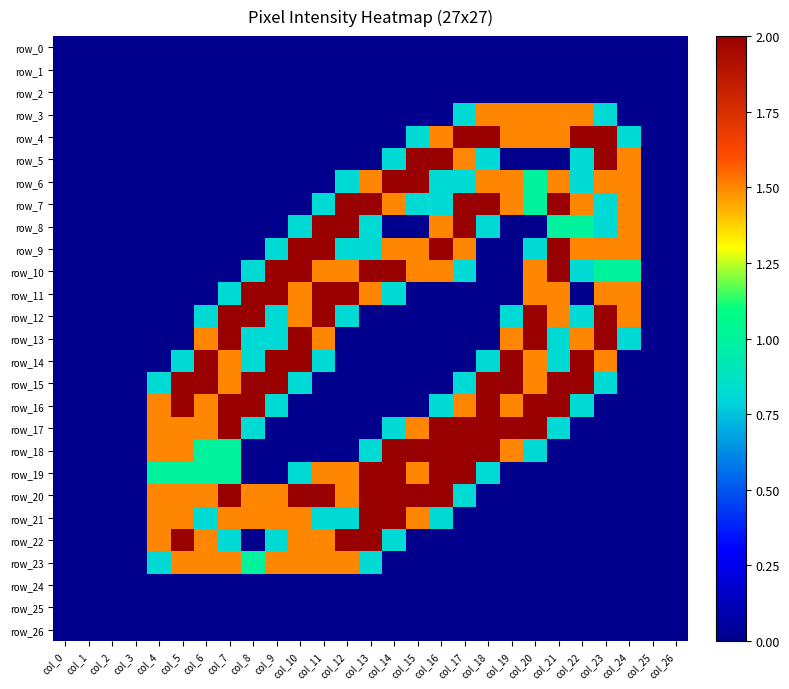

Reading right to left, transcribe all the data shown in this chart.

row_0: 0.0	0.0	0.0	0.0	0.0	0.0	0.0	0.0	0.0	0.0	0.0	0.0	0.0	0.0	0.0	0.0	0.0	0.0	0.0	0.0	0.0	0.0	0.0	0.0	0.0	0.0	0.0
row_1: 0.0	0.0	0.0	0.0	0.0	0.0	0.0	0.0	0.0	0.0	0.0	0.0	0.0	0.0	0.0	0.0	0.0	0.0	0.0	0.0	0.0	0.0	0.0	0.0	0.0	0.0	0.0
row_2: 0.0	0.0	0.0	0.0	0.0	0.0	0.0	0.0	0.0	0.0	0.0	0.0	0.0	0.0	0.0	0.0	0.0	0.0	0.0	0.0	0.0	0.0	0.0	0.0	0.0	0.0	0.0
row_3: 0.0	0.0	0.0	0.8	1.5	1.5	1.5	1.5	1.5	0.8	0.0	0.0	0.0	0.0	0.0	0.0	0.0	0.0	0.0	0.0	0.0	0.0	0.0	0.0	0.0	0.0	0.0
row_4: 0.0	0.0	0.8	2.0	2.0	1.5	1.5	1.5	2.0	2.0	1.5	0.8	0.0	0.0	0.0	0.0	0.0	0.0	0.0	0.0	0.0	0.0	0.0	0.0	0.0	0.0	0.0
row_5: 0.0	0.0	1.5	2.0	0.8	0.0	0.0	0.0	0.8	1.5	2.0	2.0	0.8	0.0	0.0	0.0	0.0	0.0	0.0	0.0	0.0	0.0	0.0	0.0	0.0	0.0	0.0
row_6: 0.0	0.0	1.5	1.5	0.8	1.5	1.0	1.5	1.5	0.8	0.8	2.0	2.0	1.5	0.8	0.0	0.0	0.0	0.0	0.0	0.0	0.0	0.0	0.0	0.0	0.0	0.0
row_7: 0.0	0.0	1.5	0.8	1.5	2.0	1.0	1.5	2.0	2.0	0.8	0.8	1.5	2.0	2.0	0.8	0.0	0.0	0.0	0.0	0.0	0.0	0.0	0.0	0.0	0.0	0.0
row_8: 0.0	0.0	1.5	0.8	1.0	1.0	0.0	0.0	0.8	2.0	1.5	0.0	0.0	0.8	2.0	2.0	0.8	0.0	0.0	0.0	0.0	0.0	0.0	0.0	0.0	0.0	0.0
row_9: 0.0	0.0	1.5	1.5	1.5	2.0	0.8	0.0	0.0	1.5	2.0	1.5	1.5	0.8	0.8	2.0	2.0	0.8	0.0	0.0	0.0	0.0	0.0	0.0	0.0	0.0	0.0
row_10: 0.0	0.0	1.0	1.0	0.8	2.0	1.5	0.0	0.0	0.8	1.5	1.5	2.0	2.0	1.5	1.5	2.0	2.0	0.8	0.0	0.0	0.0	0.0	0.0	0.0	0.0	0.0
row_11: 0.0	0.0	1.5	1.5	0.0	1.5	1.5	0.0	0.0	0.0	0.0	0.0	0.8	1.5	2.0	2.0	1.5	2.0	2.0	0.8	0.0	0.0	0.0	0.0	0.0	0.0	0.0
row_12: 0.0	0.0	1.5	2.0	0.8	1.5	2.0	0.8	0.0	0.0	0.0	0.0	0.0	0.0	0.8	2.0	1.5	0.8	2.0	2.0	0.8	0.0	0.0	0.0	0.0	0.0	0.0
row_13: 0.0	0.0	0.8	2.0	1.5	0.8	2.0	1.5	0.0	0.0	0.0	0.0	0.0	0.0	0.0	1.5	2.0	0.8	0.8	2.0	1.5	0.0	0.0	0.0	0.0	0.0	0.0
row_14: 0.0	0.0	0.0	1.5	2.0	0.8	1.5	2.0	0.8	0.0	0.0	0.0	0.0	0.0	0.0	0.8	2.0	2.0	0.8	1.5	2.0	0.8	0.0	0.0	0.0	0.0	0.0
row_15: 0.0	0.0	0.0	0.8	2.0	2.0	1.5	2.0	2.0	0.8	0.0	0.0	0.0	0.0	0.0	0.0	0.8	2.0	2.0	1.5	2.0	2.0	0.8	0.0	0.0	0.0	0.0
row_16: 0.0	0.0	0.0	0.0	0.8	2.0	2.0	1.5	2.0	1.5	0.8	0.0	0.0	0.0	0.0	0.0	0.0	0.8	2.0	2.0	1.5	2.0	1.5	0.0	0.0	0.0	0.0
row_17: 0.0	0.0	0.0	0.0	0.0	0.8	2.0	2.0	2.0	2.0	2.0	1.5	0.8	0.0	0.0	0.0	0.0	0.0	0.8	2.0	1.5	1.5	1.5	0.0	0.0	0.0	0.0
row_18: 0.0	0.0	0.0	0.0	0.0	0.0	0.8	1.5	2.0	2.0	2.0	2.0	2.0	0.8	0.0	0.0	0.0	0.0	0.0	1.0	1.0	1.5	1.5	0.0	0.0	0.0	0.0
row_19: 0.0	0.0	0.0	0.0	0.0	0.0	0.0	0.0	0.8	2.0	2.0	1.5	2.0	2.0	1.5	1.5	0.8	0.0	0.0	1.0	1.0	1.0	1.0	0.0	0.0	0.0	0.0
row_20: 0.0	0.0	0.0	0.0	0.0	0.0	0.0	0.0	0.0	0.8	2.0	2.0	2.0	2.0	1.5	2.0	2.0	1.5	1.5	2.0	1.5	1.5	1.5	0.0	0.0	0.0	0.0
row_21: 0.0	0.0	0.0	0.0	0.0	0.0	0.0	0.0	0.0	0.0	0.8	1.5	2.0	2.0	0.8	0.8	1.5	1.5	1.5	1.5	0.8	1.5	1.5	0.0	0.0	0.0	0.0
row_22: 0.0	0.0	0.0	0.0	0.0	0.0	0.0	0.0	0.0	0.0	0.0	0.0	0.8	2.0	2.0	1.5	1.5	0.8	0.0	0.8	1.5	2.0	1.5	0.0	0.0	0.0	0.0
row_23: 0.0	0.0	0.0	0.0	0.0	0.0	0.0	0.0	0.0	0.0	0.0	0.0	0.0	0.8	1.5	1.5	1.5	1.5	1.0	1.5	1.5	1.5	0.8	0.0	0.0	0.0	0.0
row_24: 0.0	0.0	0.0	0.0	0.0	0.0	0.0	0.0	0.0	0.0	0.0	0.0	0.0	0.0	0.0	0.0	0.0	0.0	0.0	0.0	0.0	0.0	0.0	0.0	0.0	0.0	0.0
row_25: 0.0	0.0	0.0	0.0	0.0	0.0	0.0	0.0	0.0	0.0	0.0	0.0	0.0	0.0	0.0	0.0	0.0	0.0	0.0	0.0	0.0	0.0	0.0	0.0	0.0	0.0	0.0
row_26: 0.0	0.0	0.0	0.0	0.0	0.0	0.0	0.0	0.0	0.0	0.0	0.0	0.0	0.0	0.0	0.0	0.0	0.0	0.0	0.0	0.0	0.0	0.0	0.0	0.0	0.0	0.0